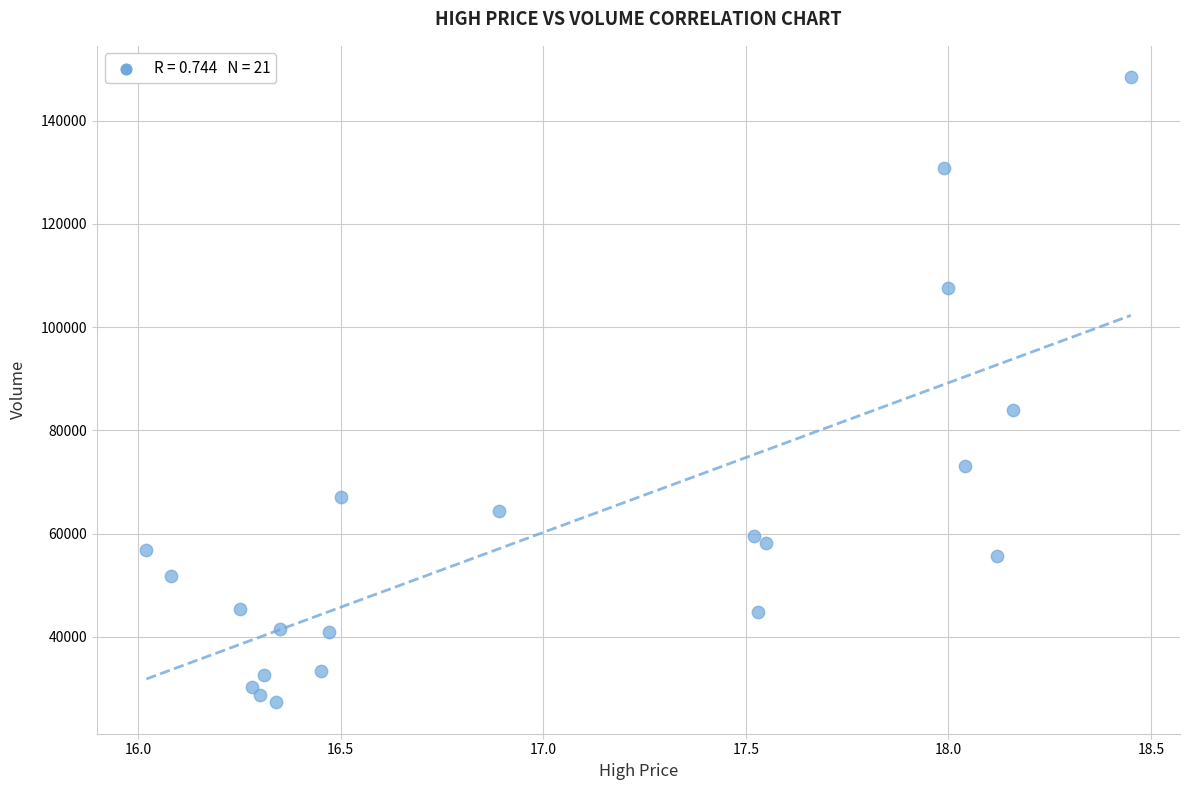

What Y value in the scatter plot is closest to 87869?

83866.8